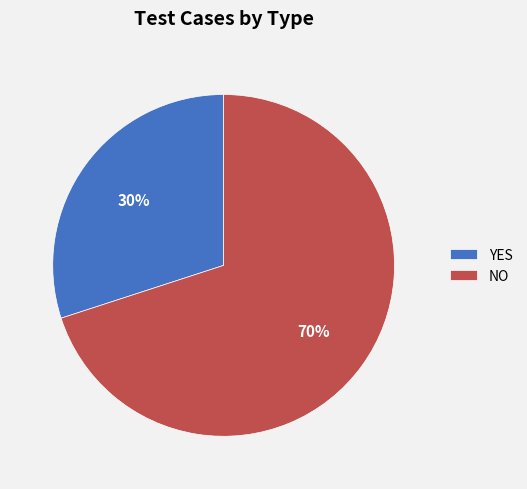

Count the number of slices in the pie.

2